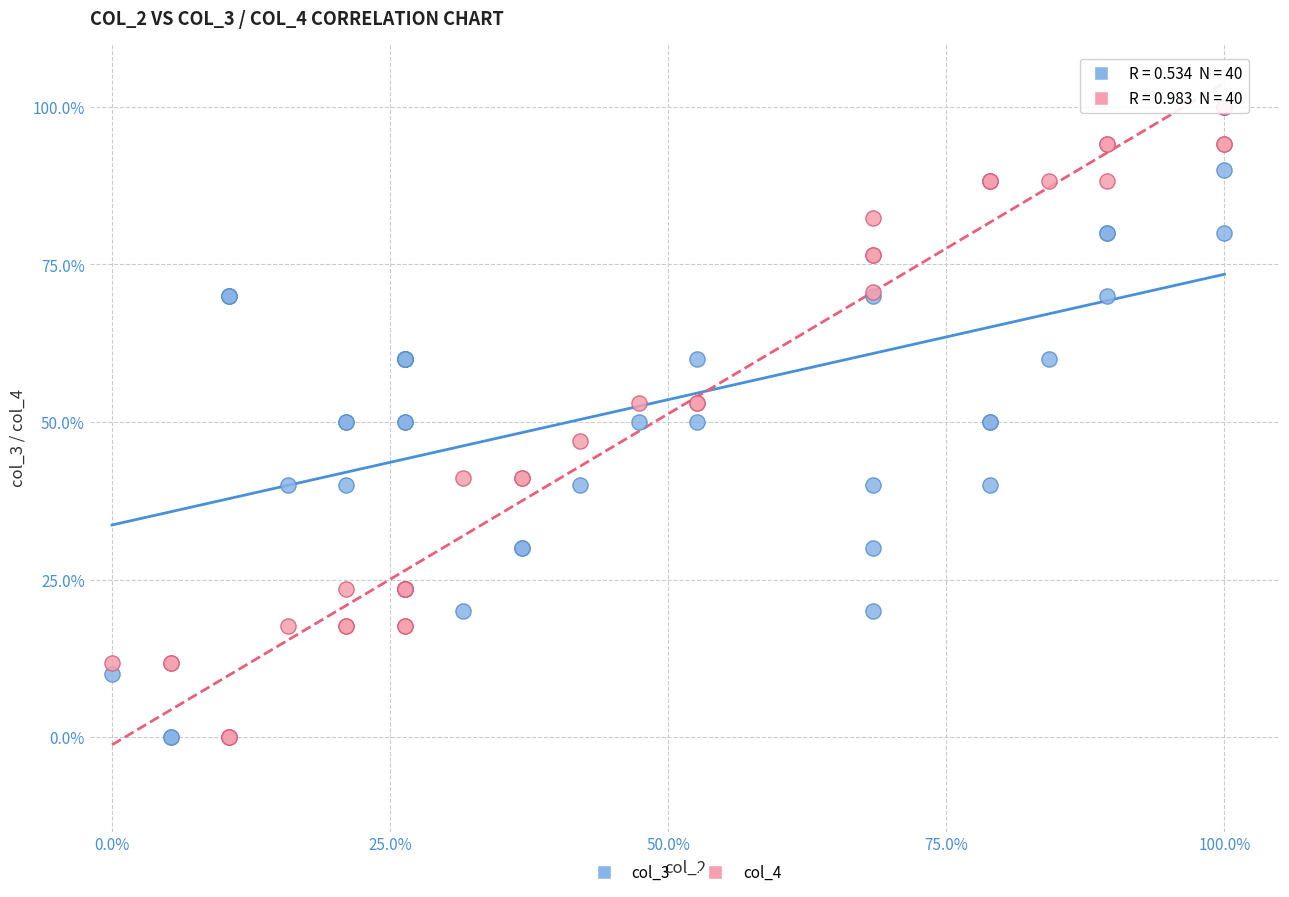

What are all the series names shown in the legend?

col_3, col_4